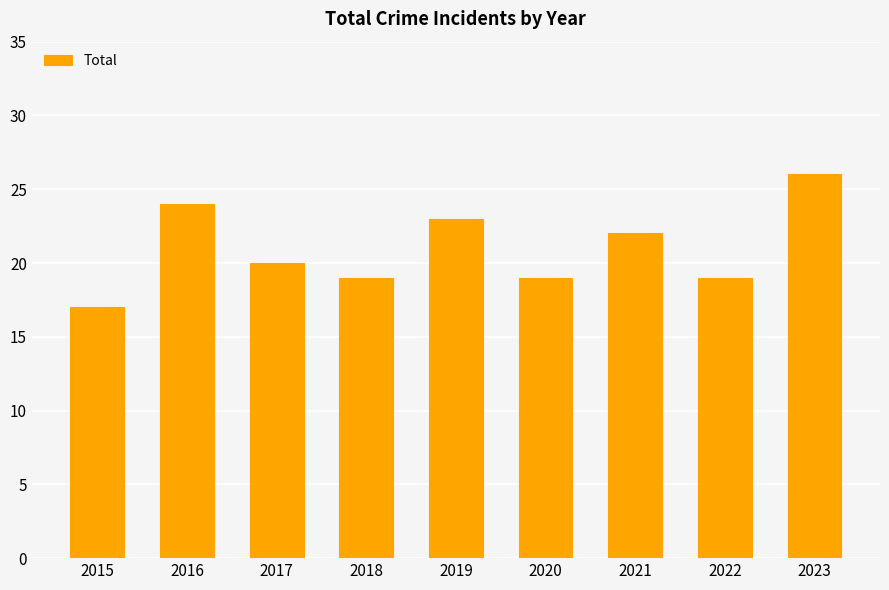

At which label does the data first exceed 20?

2016